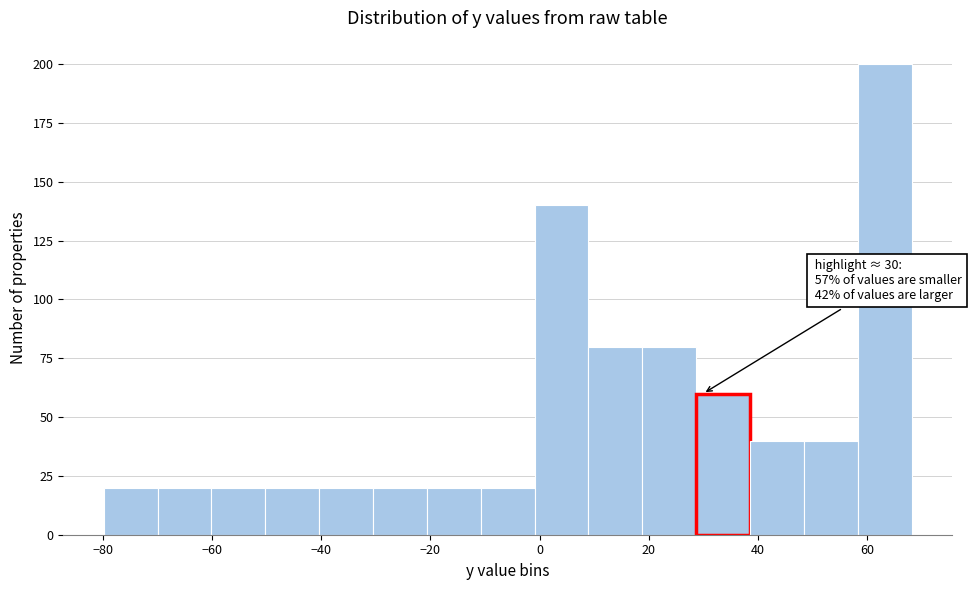

Which range on the x-axis has the tallest bar?

58 to 68